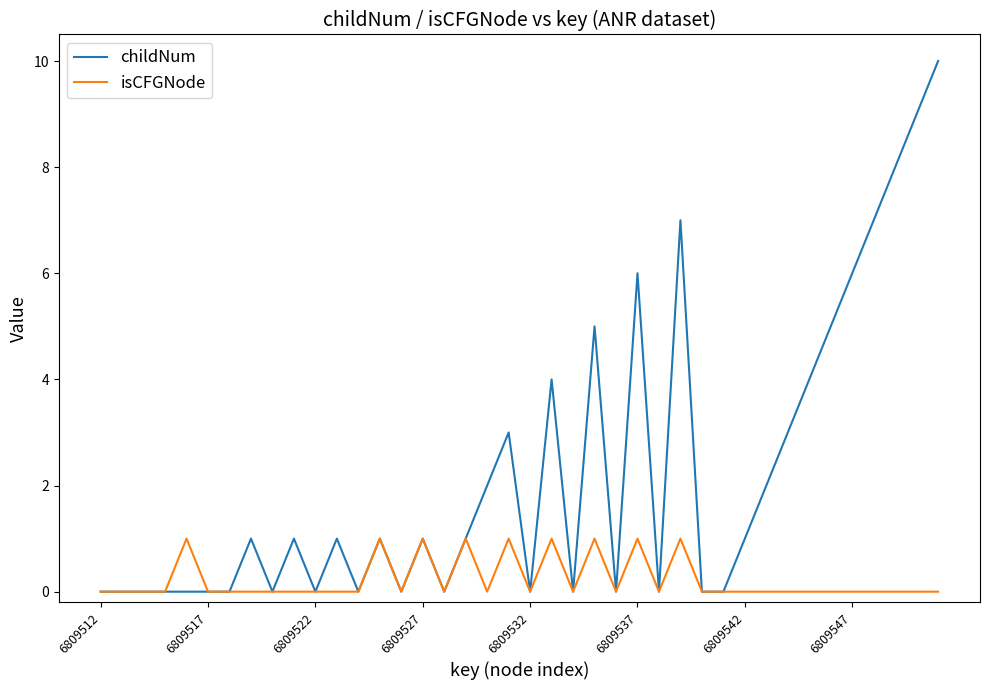

Which series has the largest total across all categories?

childNum